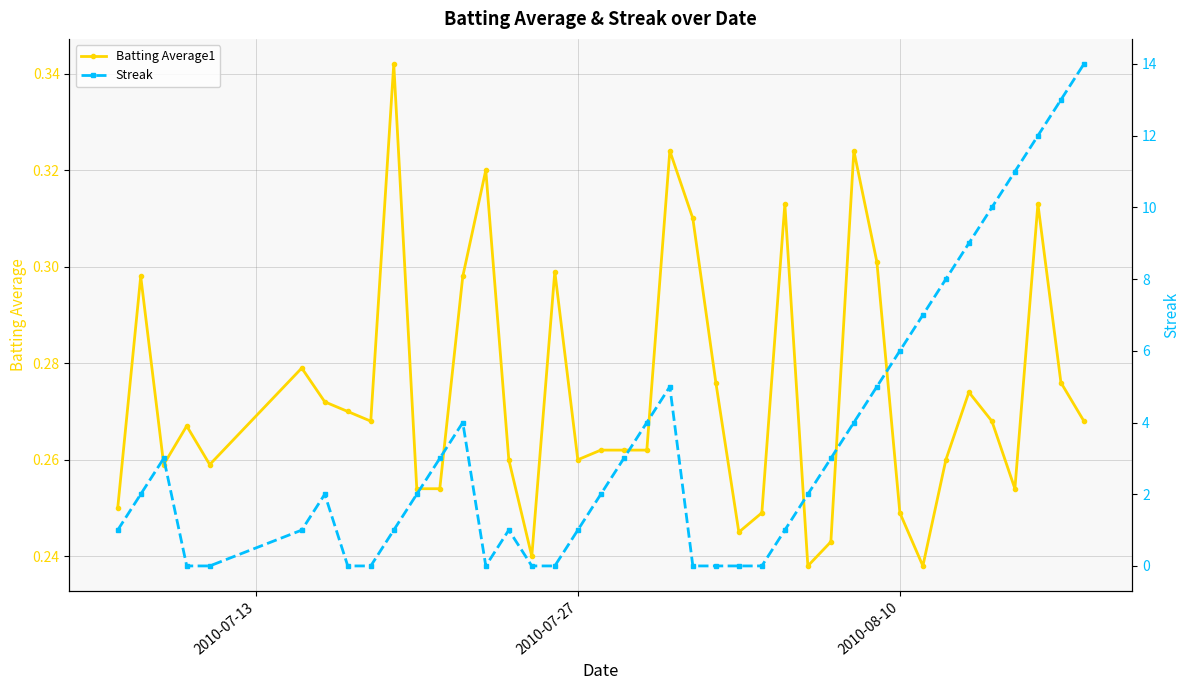

Is it true that Batting Average1 equals 0.4 at 39?

False